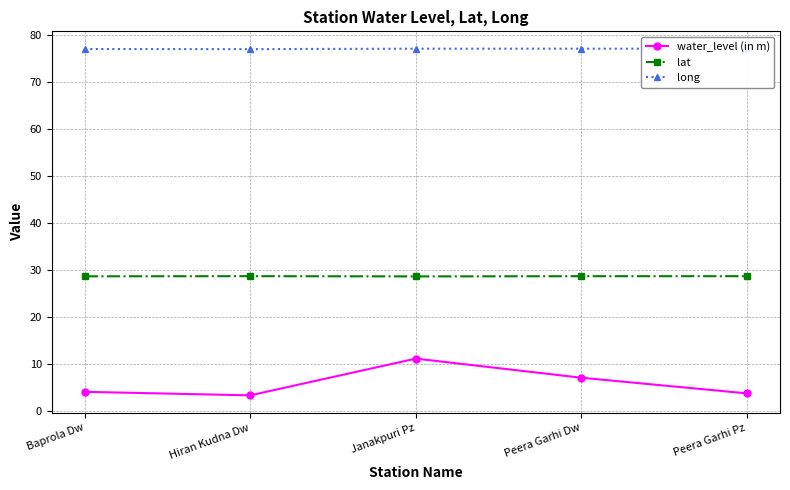

Reading left to right, what are all the values shown in this chart?

water_level (in m): 4.1	3.3	11.1	7.1	3.7
lat: 28.6	28.7	28.6	28.7	28.7
long: 77.0	77.0	77.1	77.1	77.1